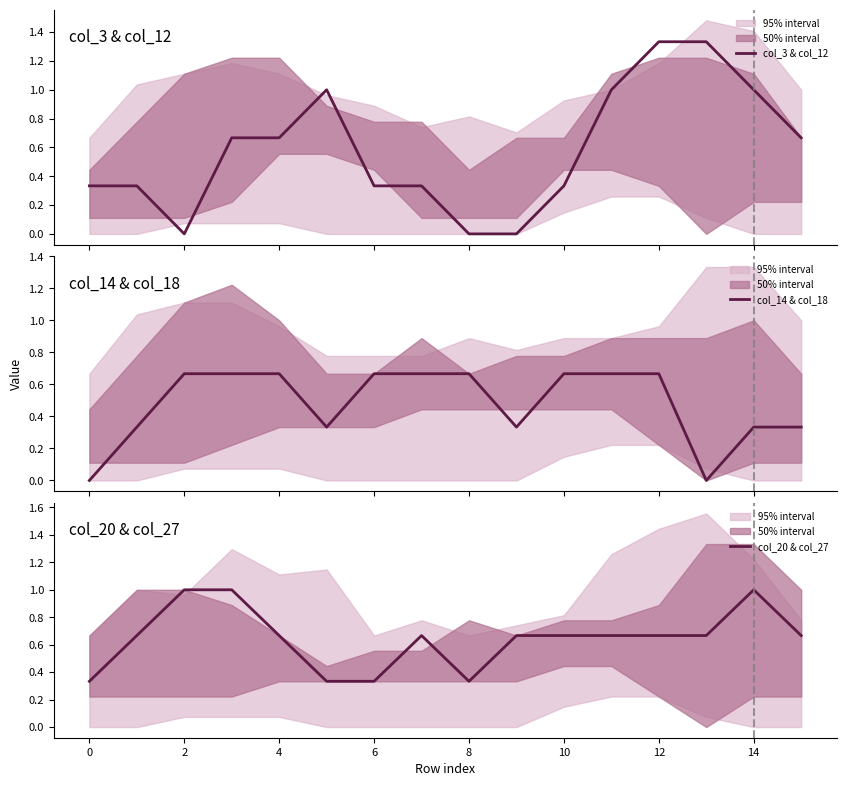

What is the label of the 2nd point from the right?

14